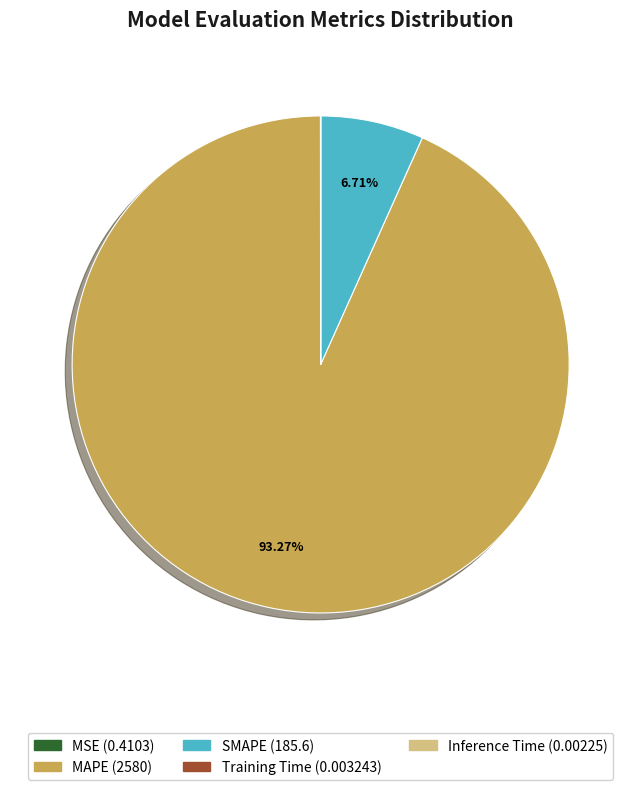

To the nearest percent, what is the difference between the largest and smallest slice percentages?

93%